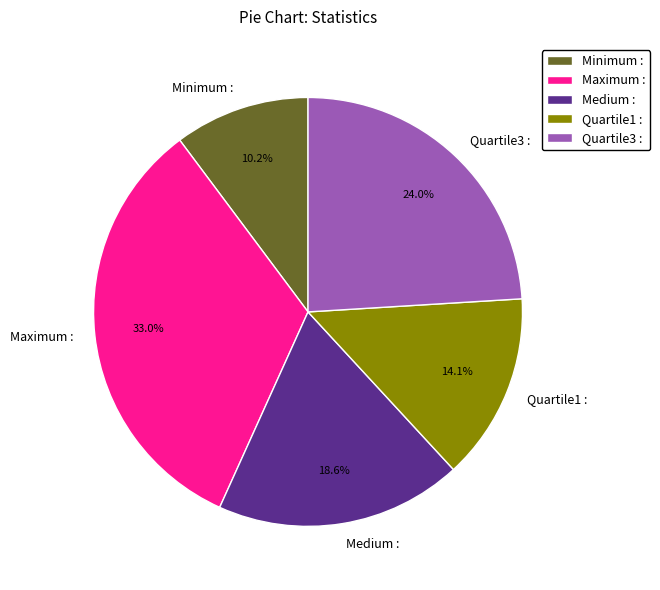

Rank the categories by value from lowest to highest.

Minimum :, Quartile1 :, Medium :, Quartile3 :, Maximum :